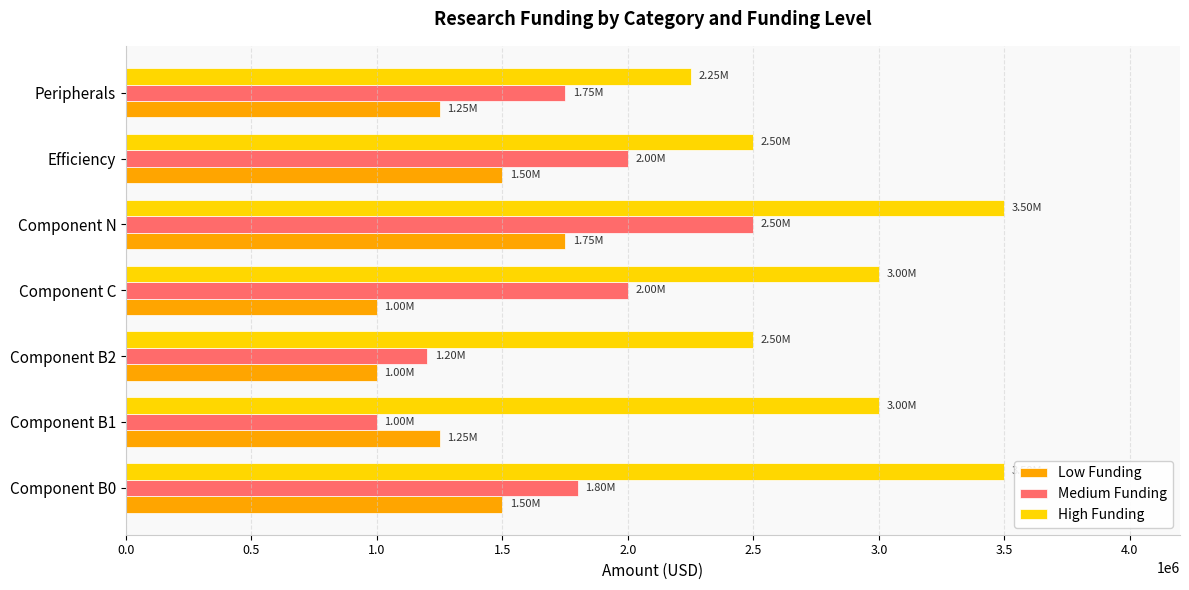

What is the difference between the Low Funding values at Component N and Efficiency?

250000